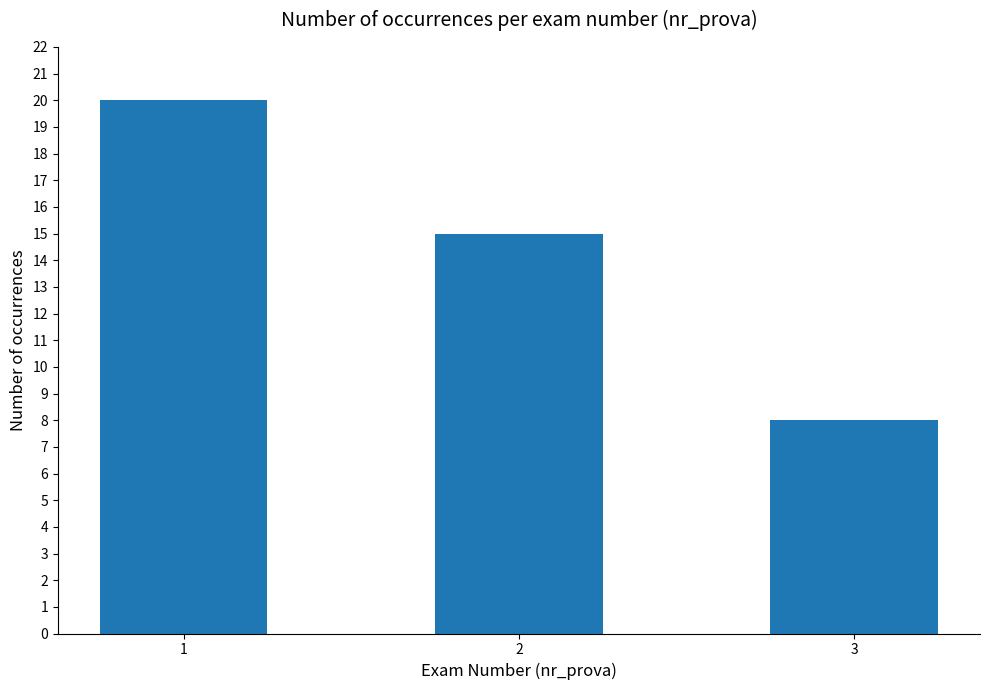

How many categories are shown in the chart?

3